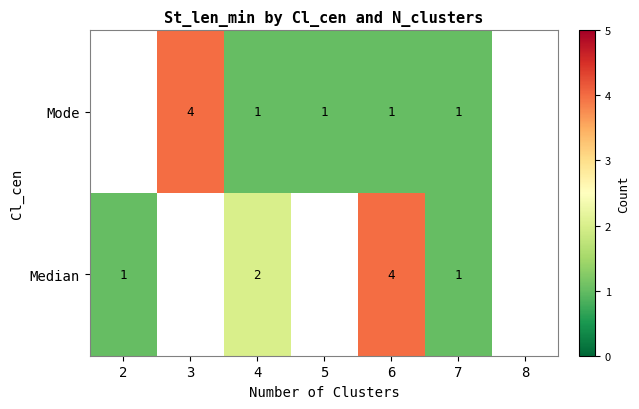

Is it true that Mode equals 4 at 3?

True